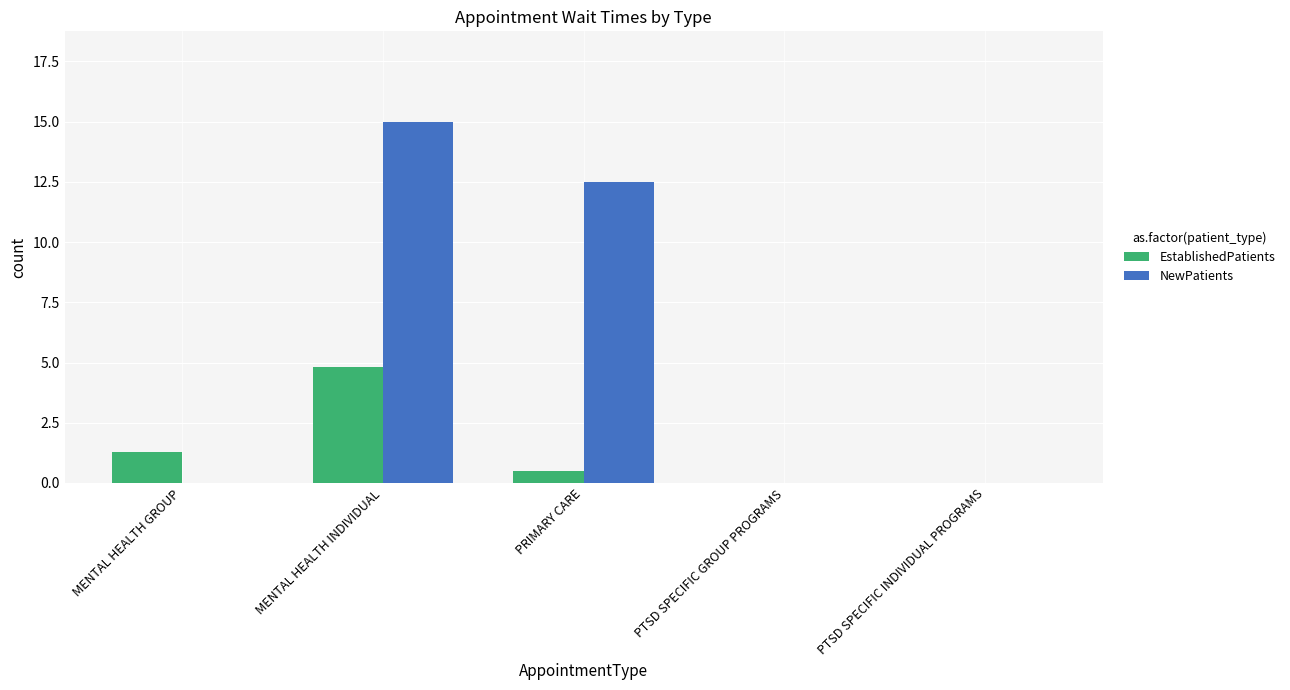

What is the sum of the EstablishedPatients values at PTSD SPECIFIC INDIVIDUAL PROGRAMS and MENTAL HEALTH GROUP?

1.3